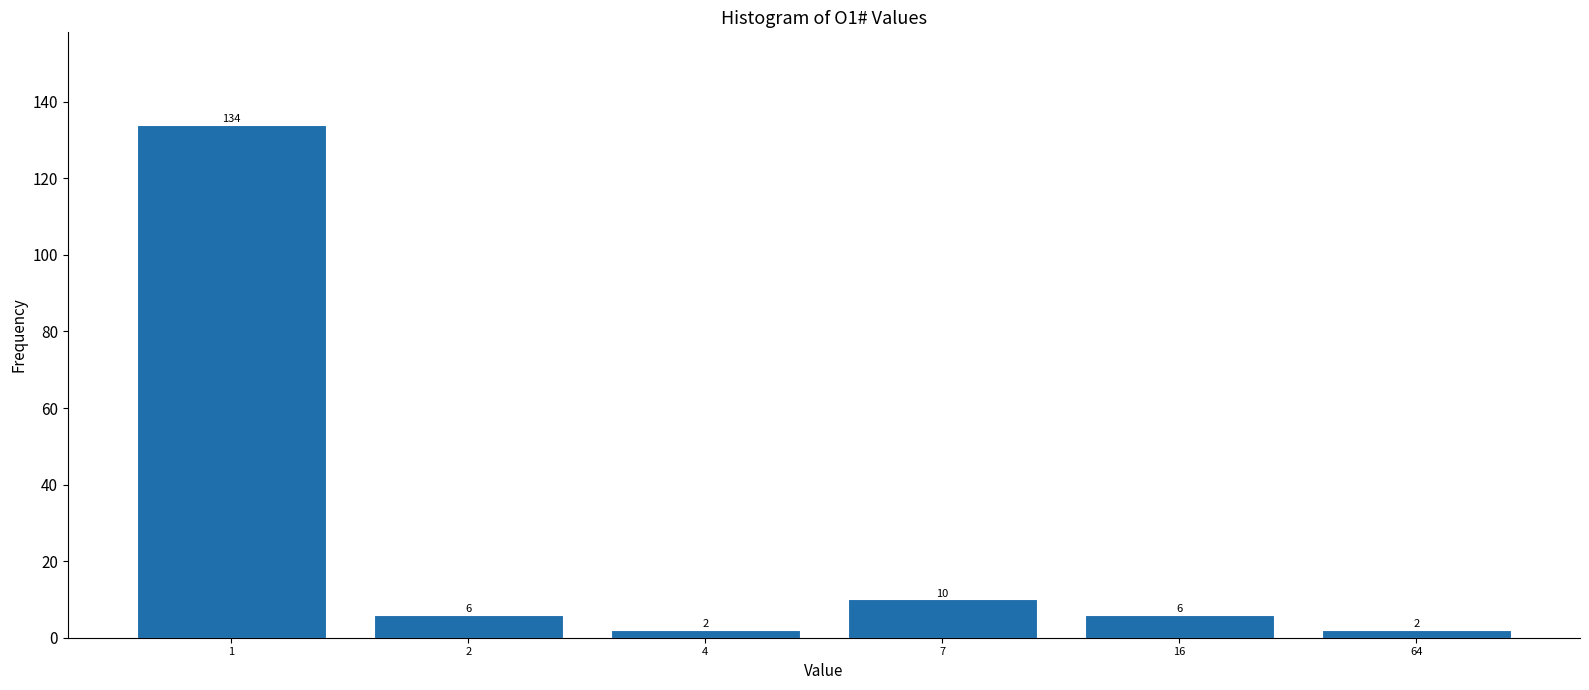

Reading right to left, what are all the values shown in this chart?

2	6	10	2	6	134